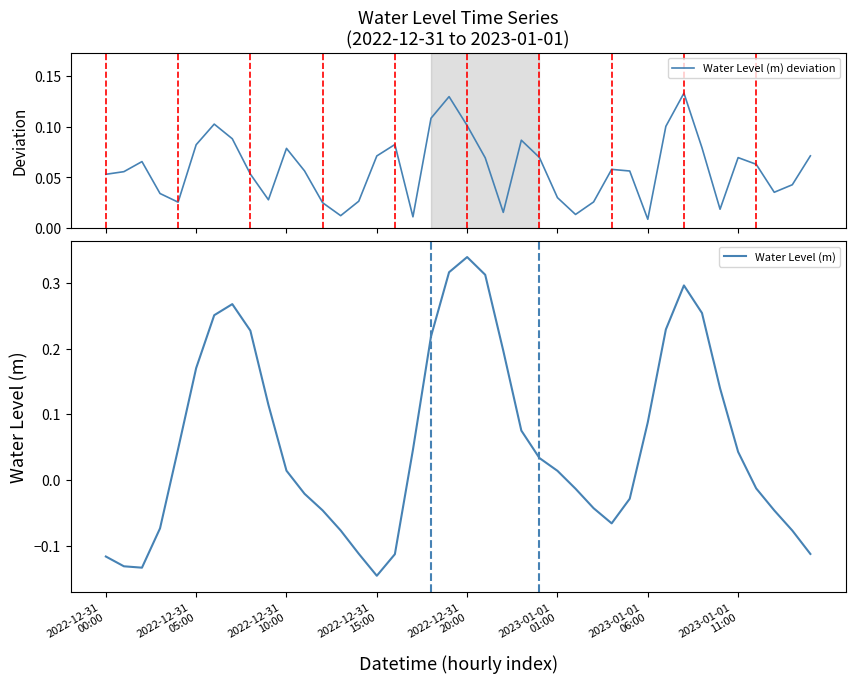

Between which two adjacent categories do Water Level (m) deviation and Water Level (m) first intersect?

2022-12-31
15:00 and 2022-12-31
20:00